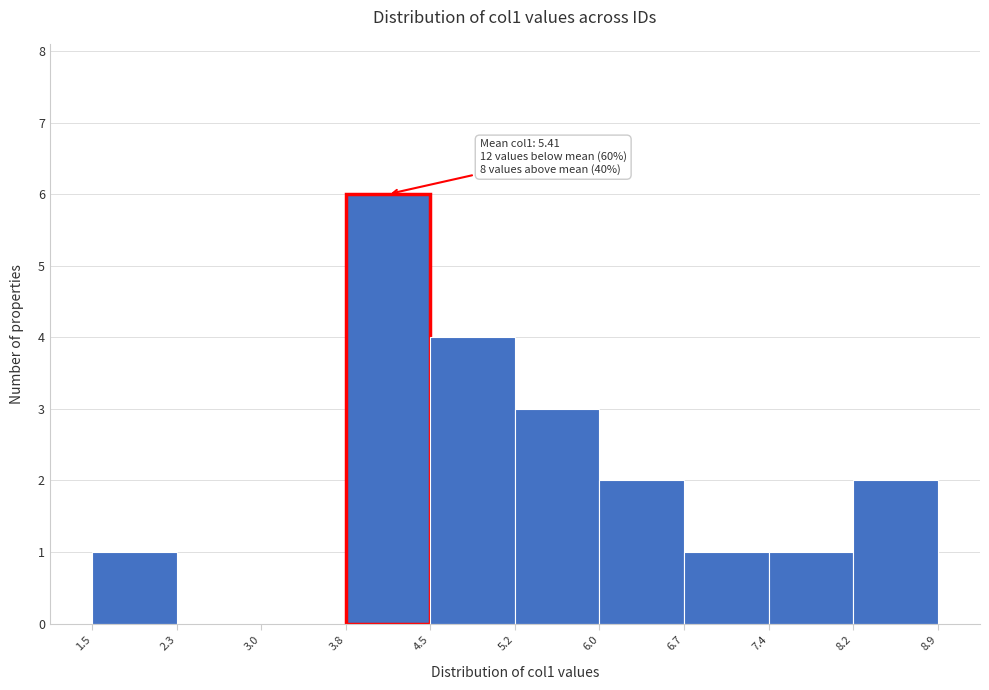

Which range on the x-axis has the tallest bar?

3.8 to 4.5